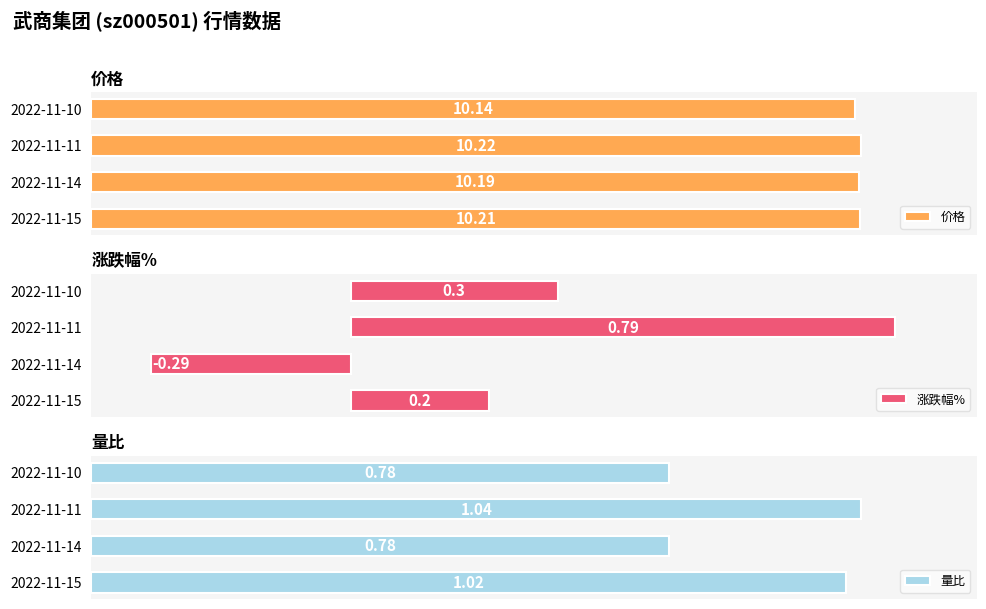

Is it true that 价格 equals 10.2 at 2022-11-11?

True